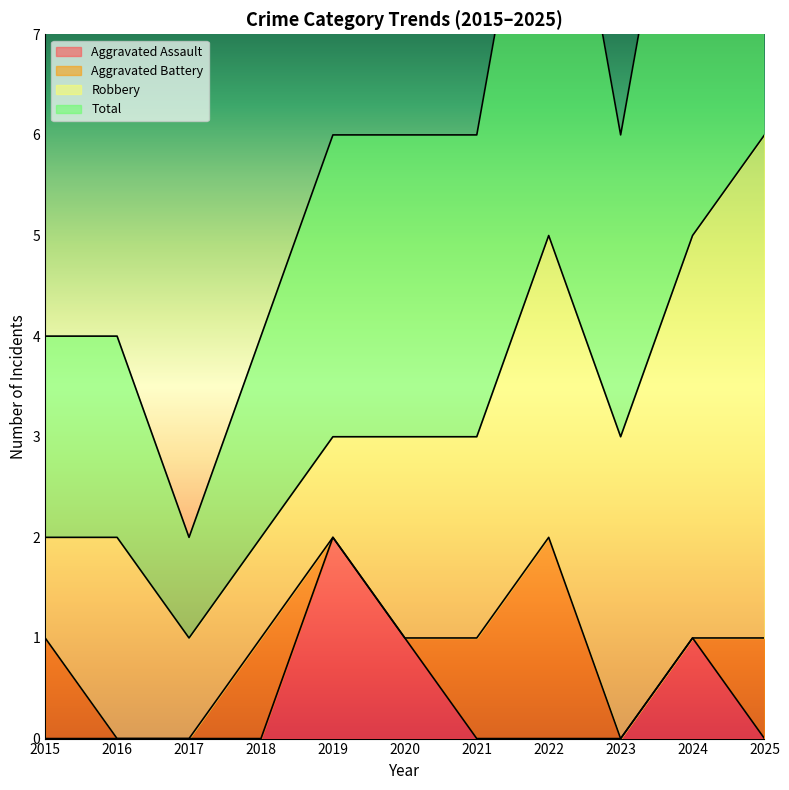

Which series has the largest total across all categories?

Total